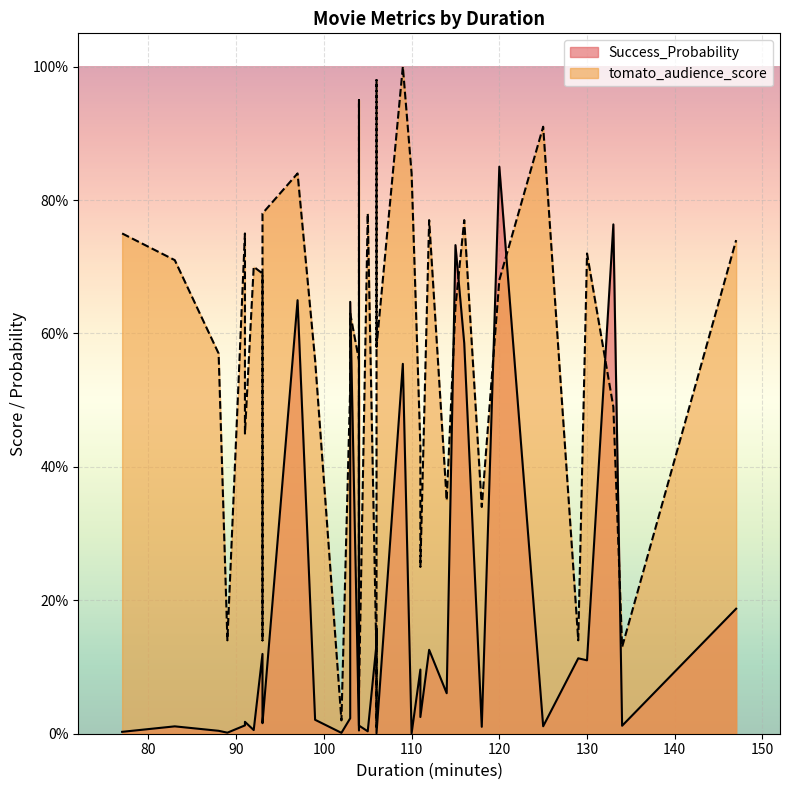

How many interior local peaks does the Success_Probability series have?

13